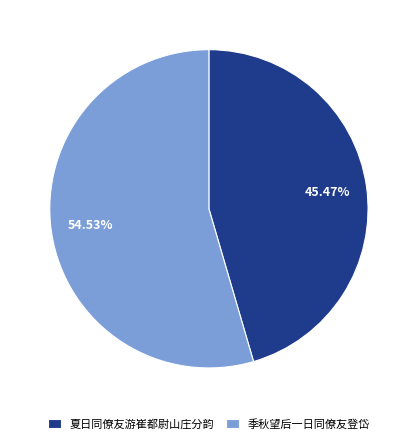

The 夏日同僚友游崔都尉山庄分韵 slice represents 31% of the pie. True or false?

False